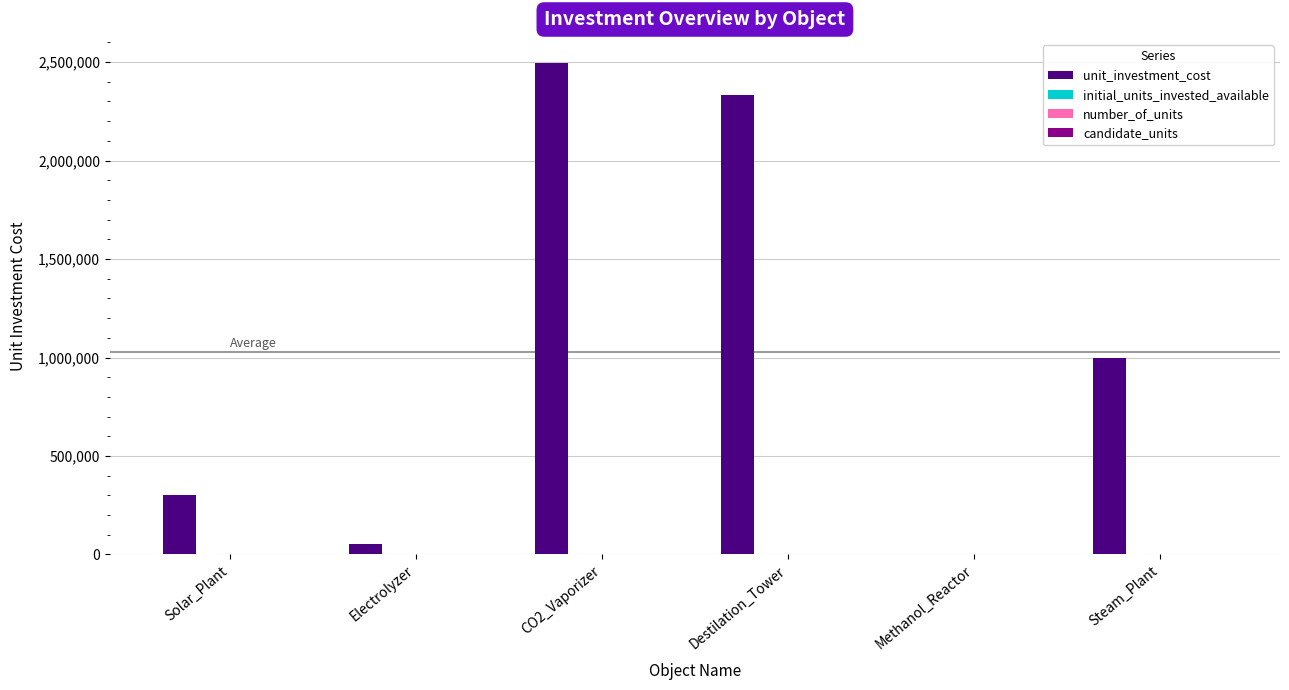

What is the maximum value for unit_investment_cost?

2493150.7